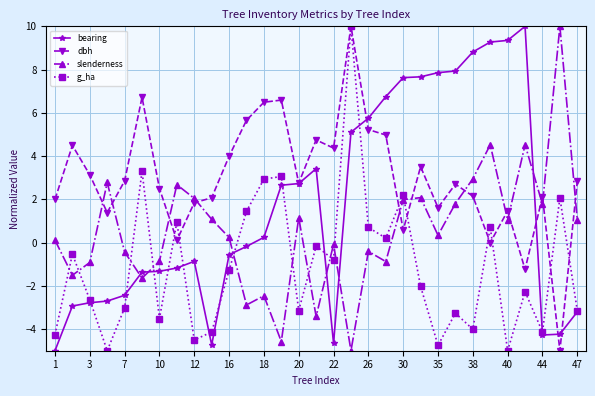

What is the smallest value displayed?

-5.0